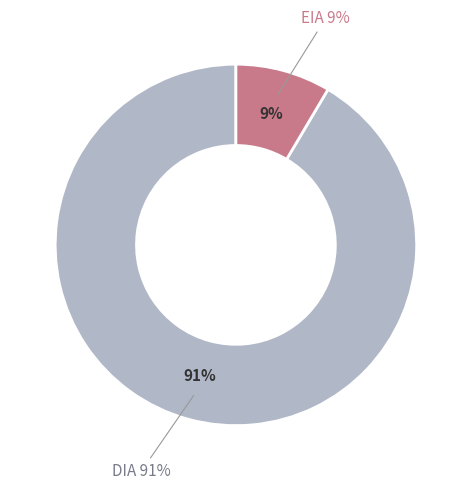

Rank the categories by value from highest to lowest.

DIA, EIA